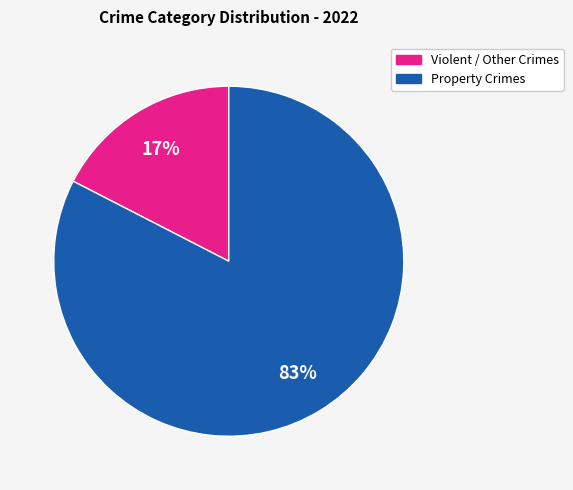

Is there a majority slice in this chart?

Yes